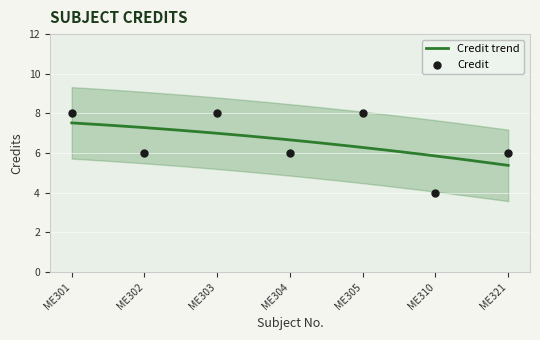

What is the ratio of the value at ME310 to the value at ME305?

0.5